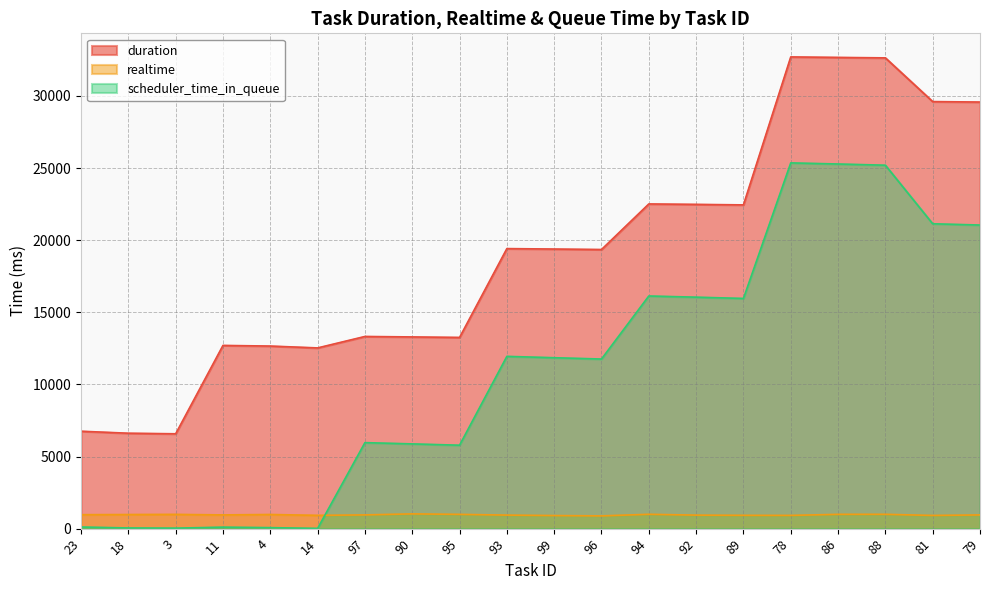

What is the sum of the realtime values at 95 and 18?

1967